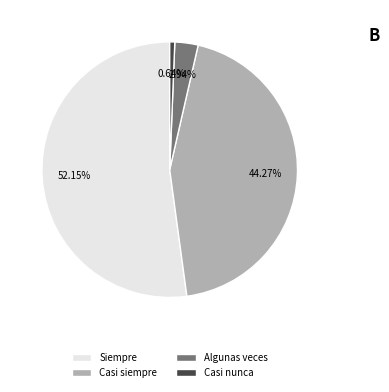

What is the smallest slice in the pie chart?

Casi nunca